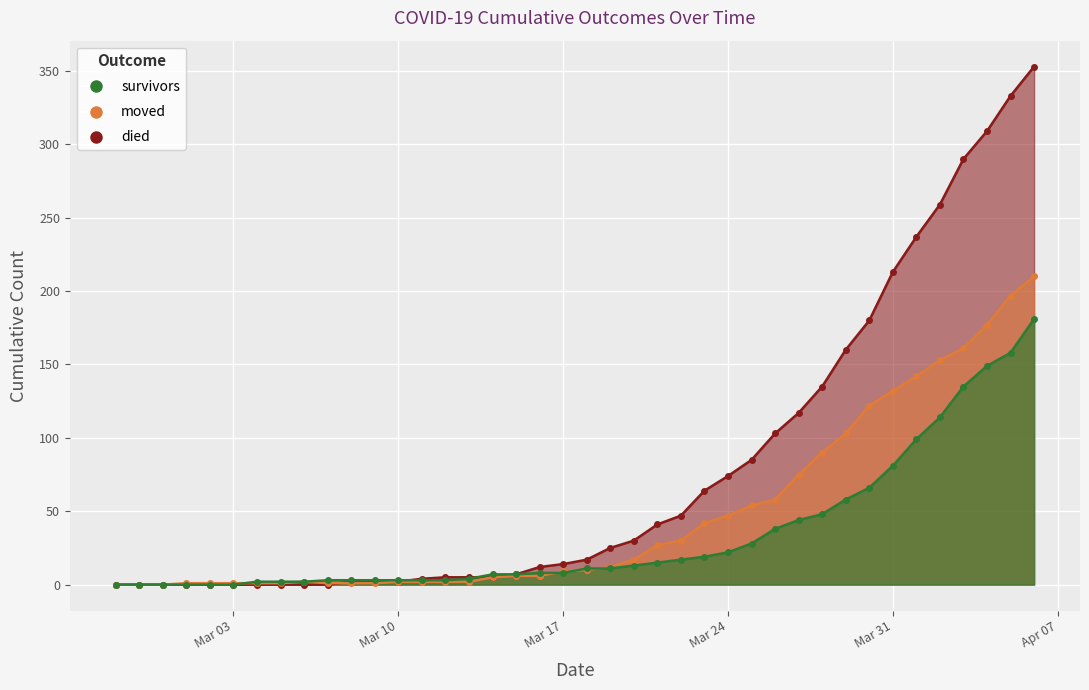

Which series has the widest spread of values?

died